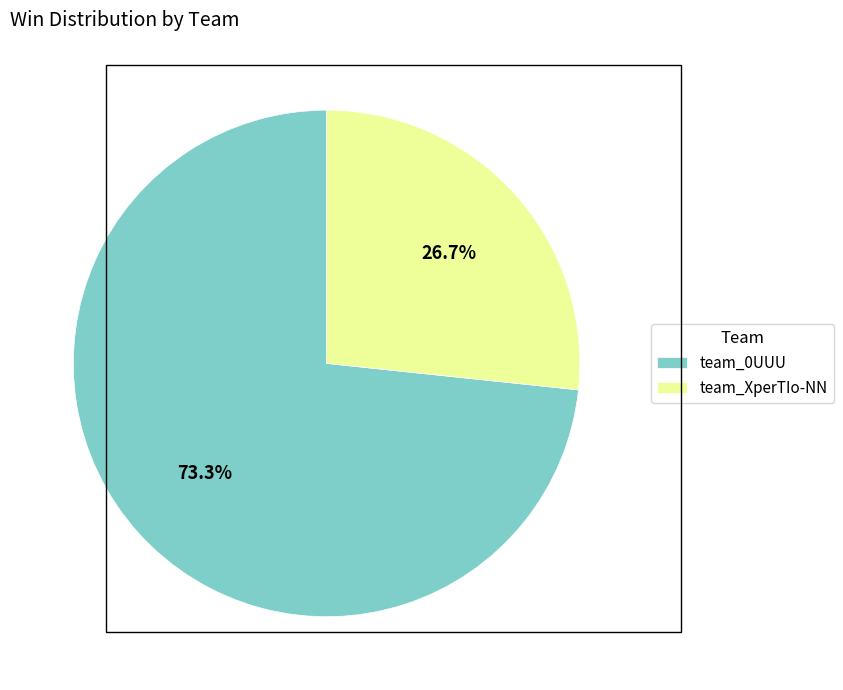

What is the ratio of the value at team_XperTIo-NN to the value at team_0UUU?

0.4